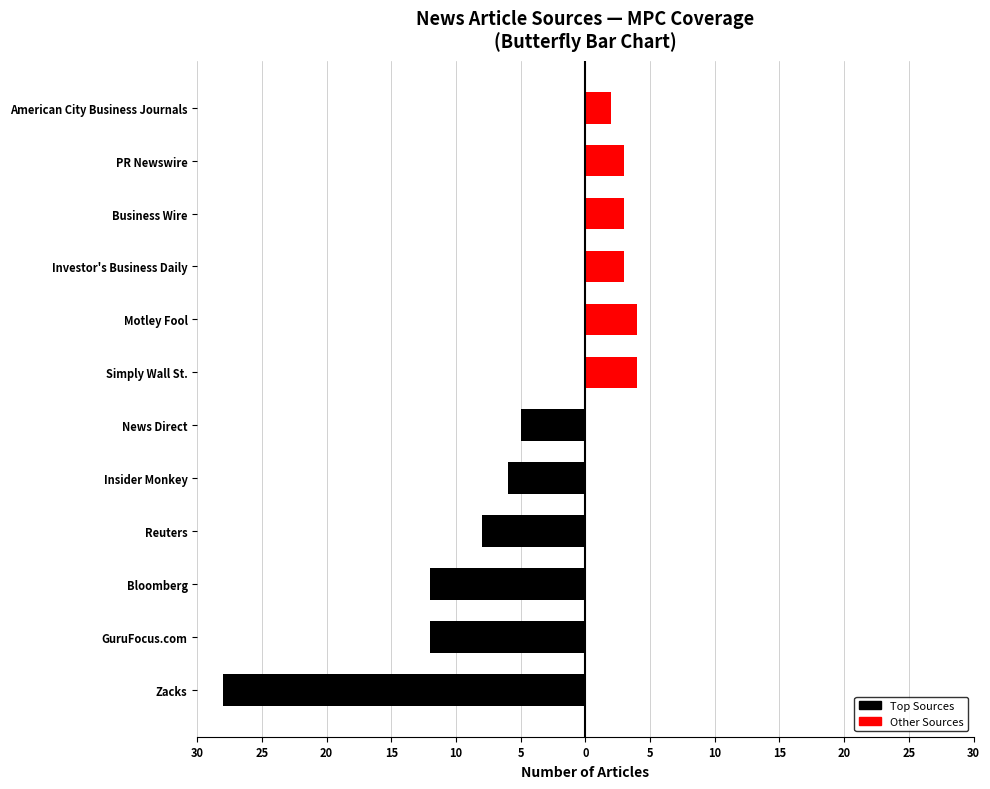

Does the chart contain stacked bars?

No